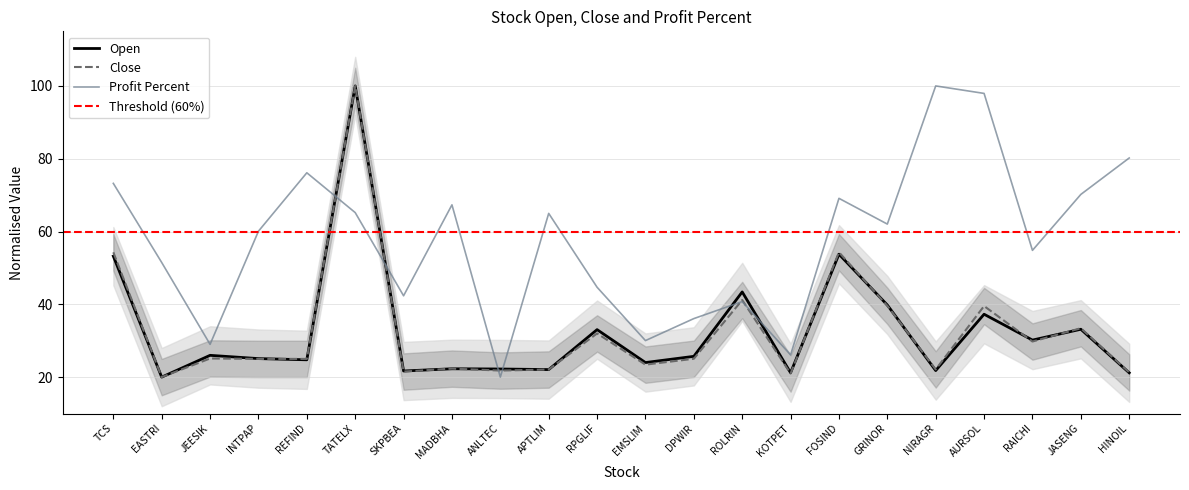

What is the label of the 21st point from the left?

JASENG